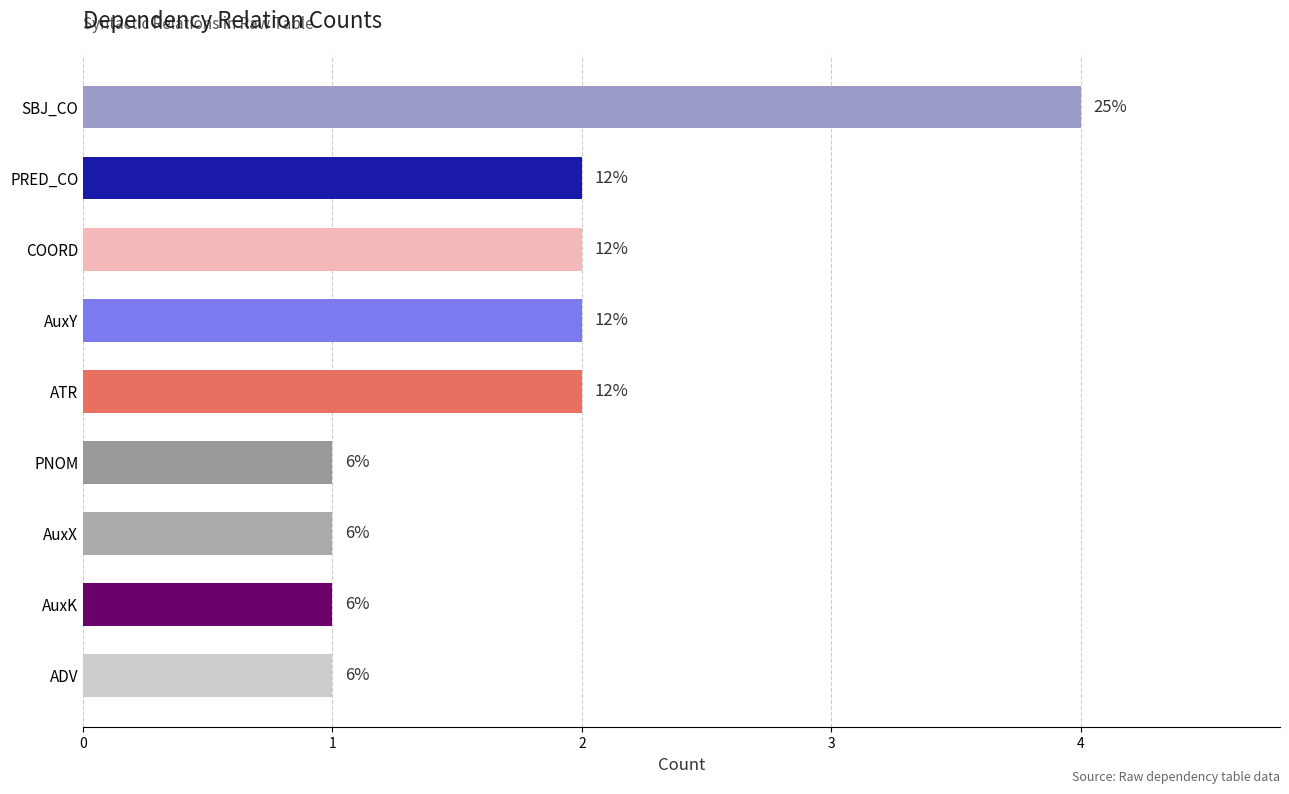

List the labels in order of value, smallest first.

5, 6, 7, 8, 1, 2, 3, 4, 0